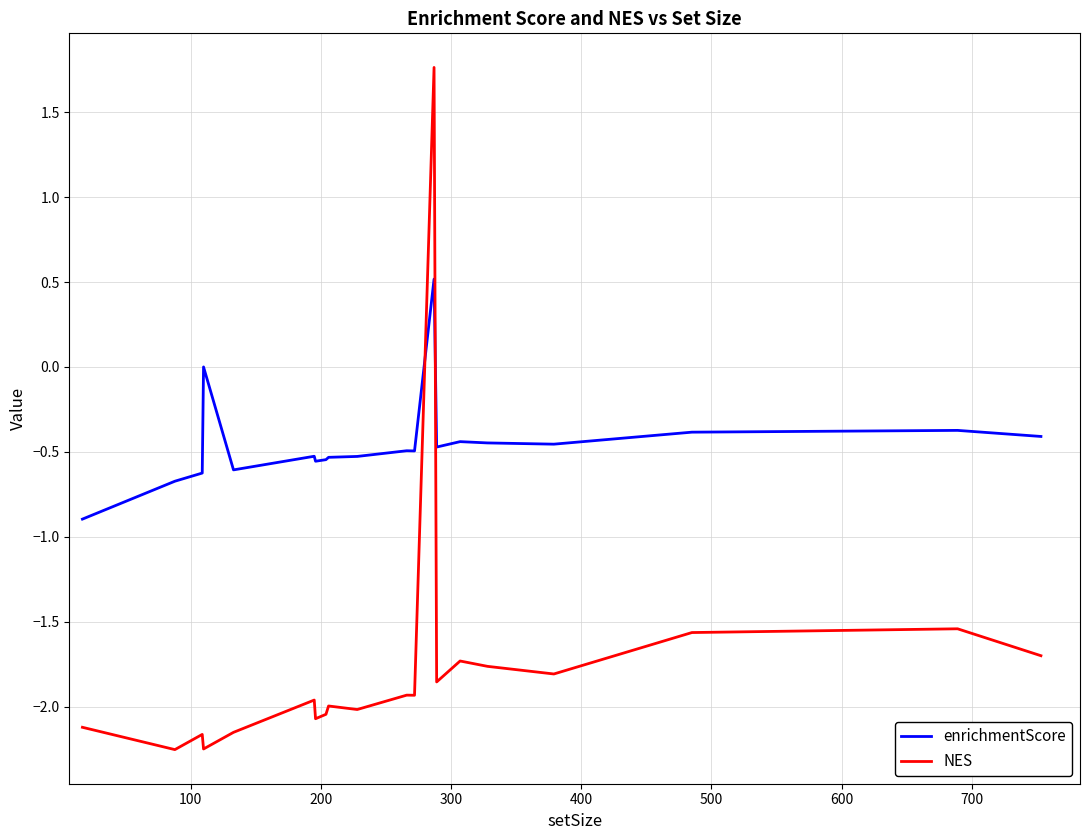

What is the maximum value shown in the chart?

1.8